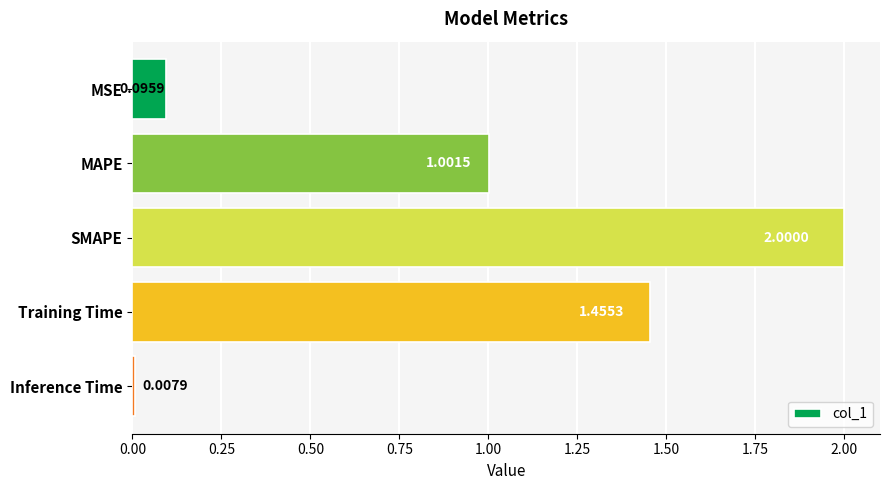

What is the difference between the maximum and minimum values?

2.0